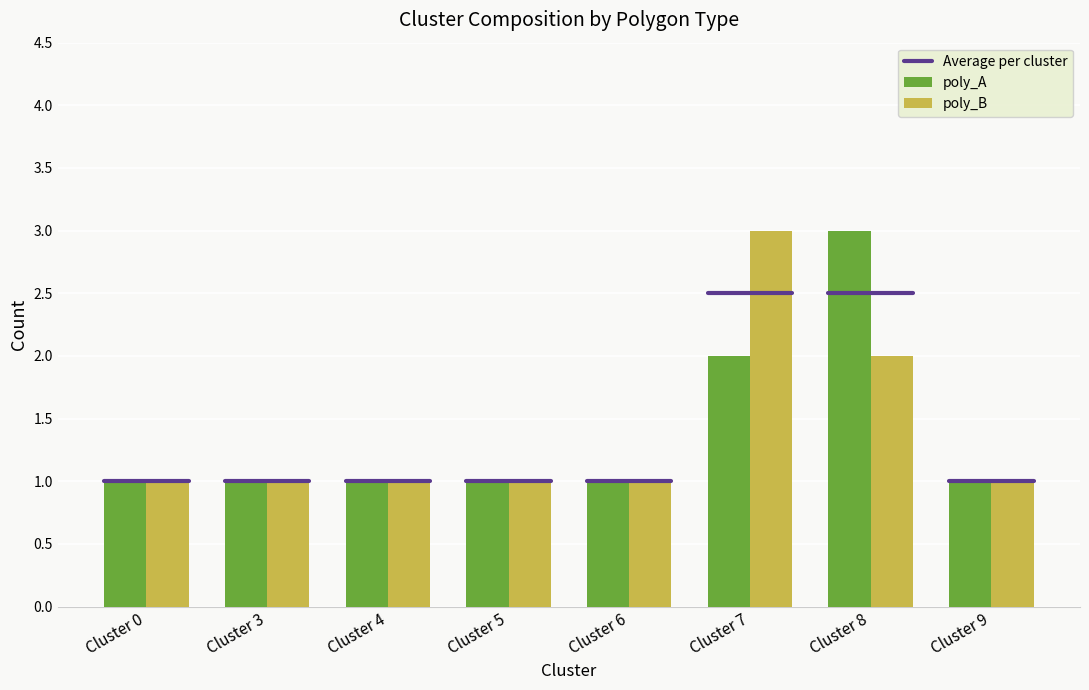

Which series changed the most between Cluster 3 and Cluster 8?

poly_A